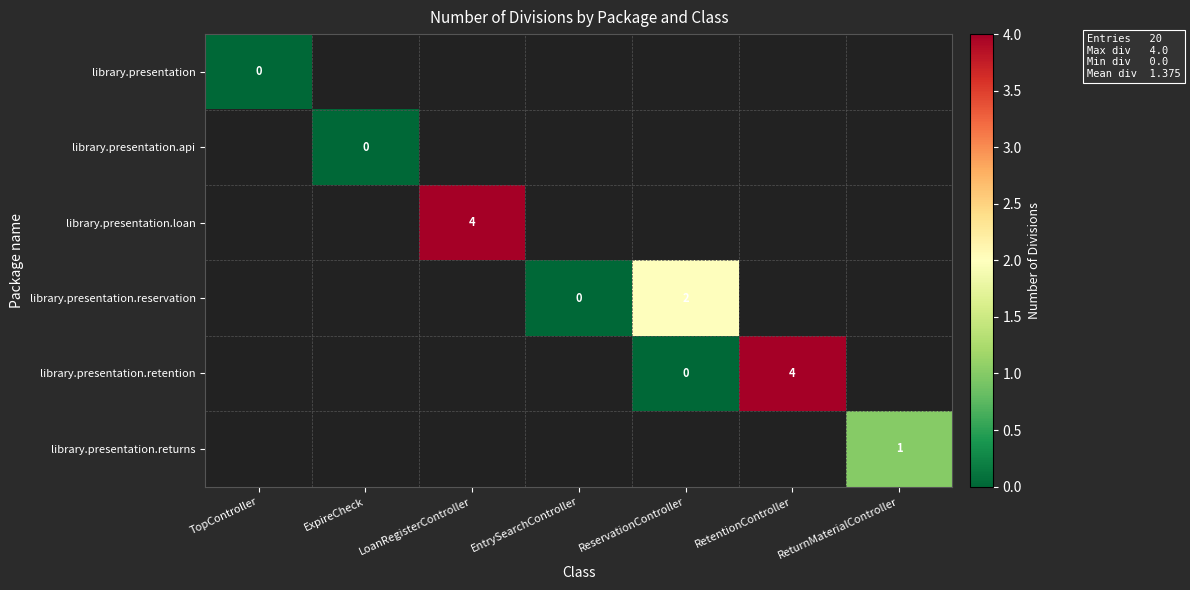

Which category has the highest value in the library.presentation.retention series?

RetentionController